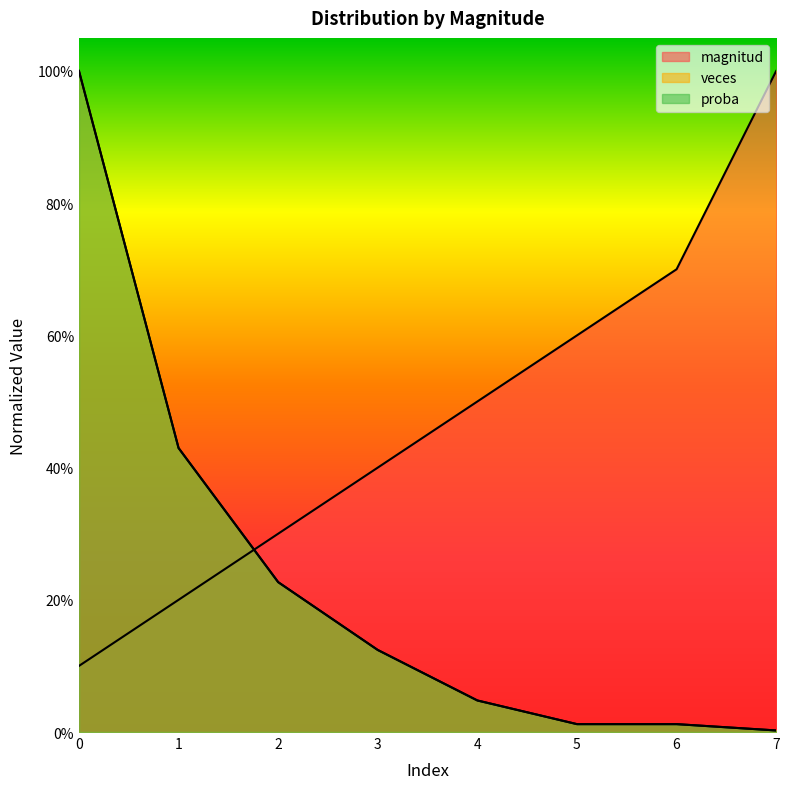

Rank the series by their maximum value, from lowest to highest.

magnitud, veces, proba